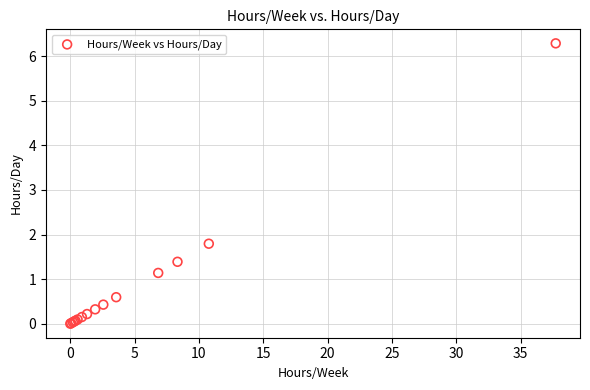

What Y value in the scatter plot is closest to 3?

1.8